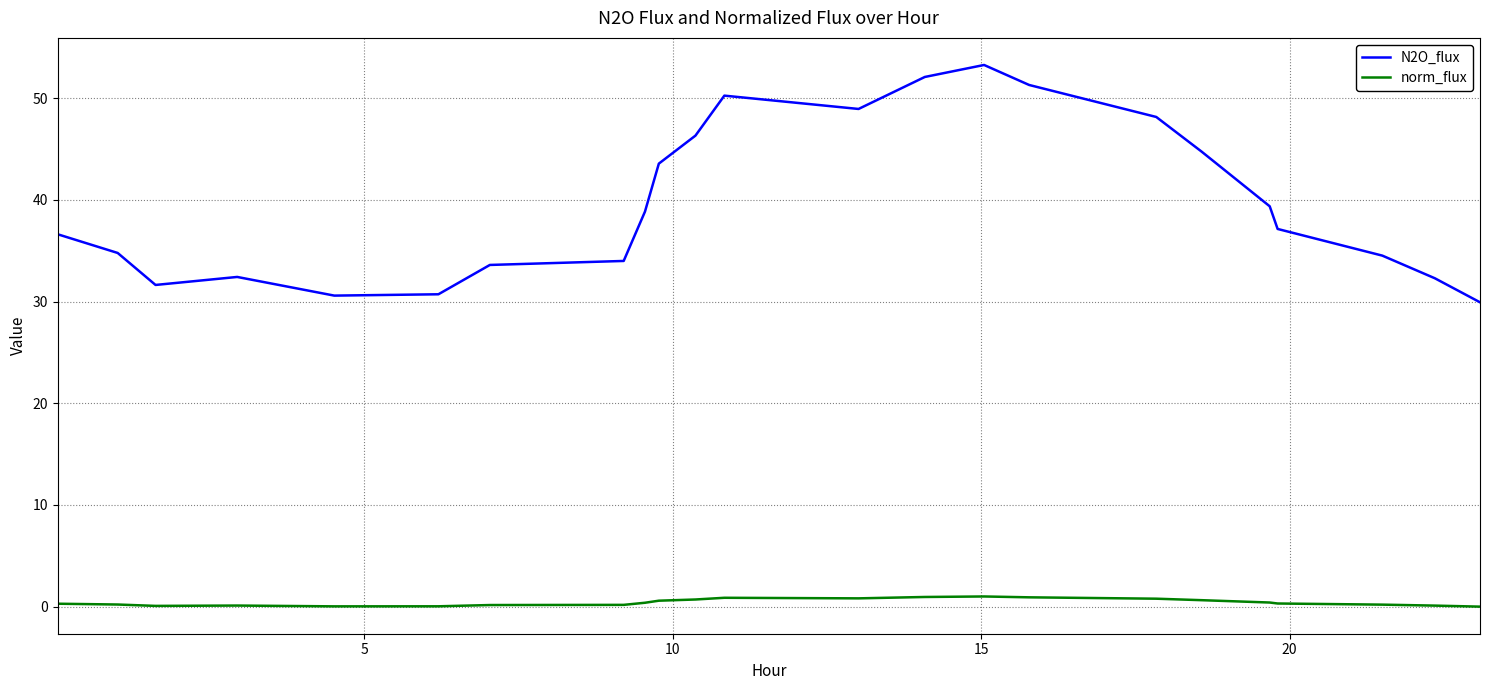

What is the maximum value shown in the chart?

53.3